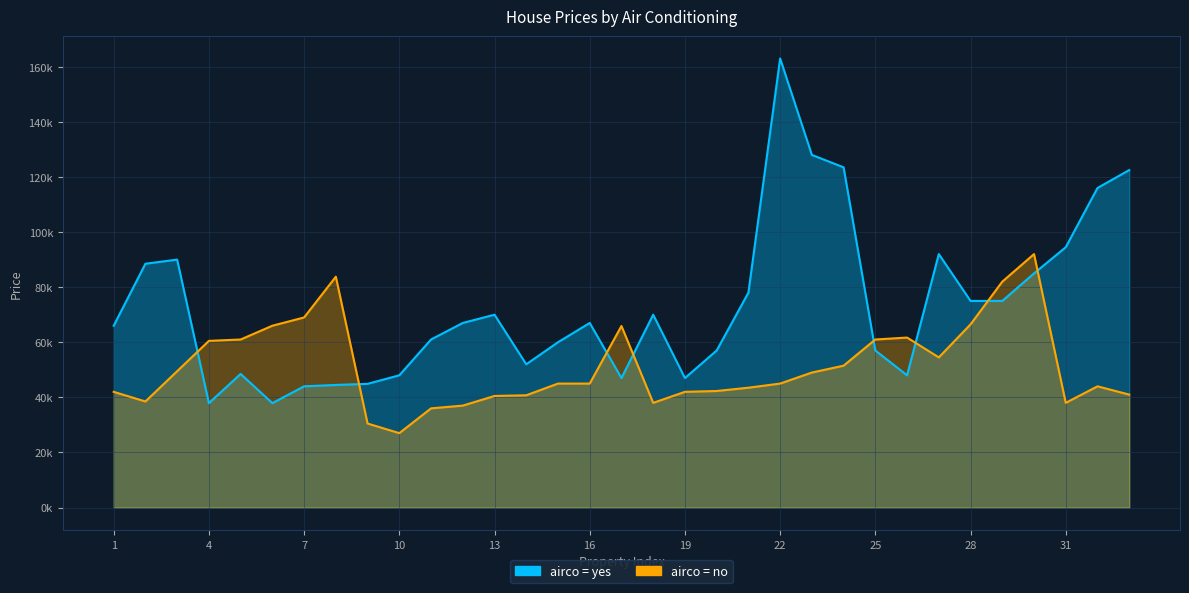

Is it true that yes equals 70000 at 18?

True